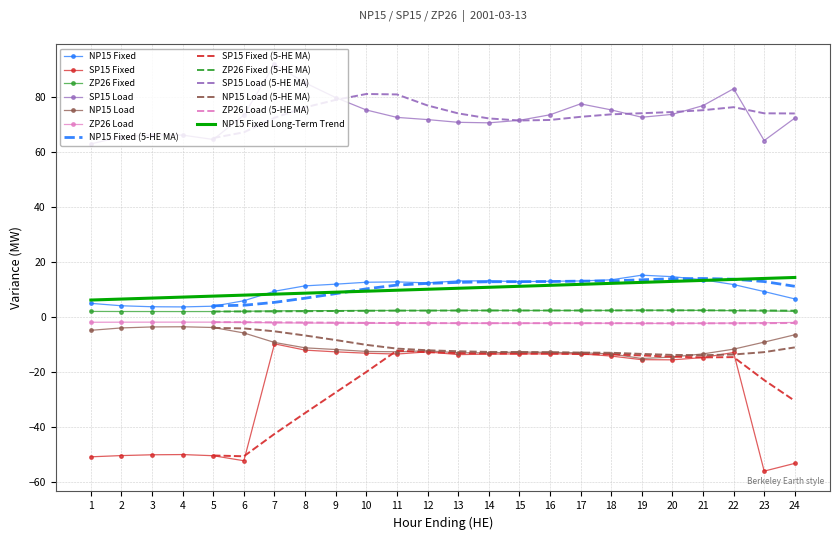

What is the difference between the maximum and minimum values in the ZP26 Fixed series?

0.5